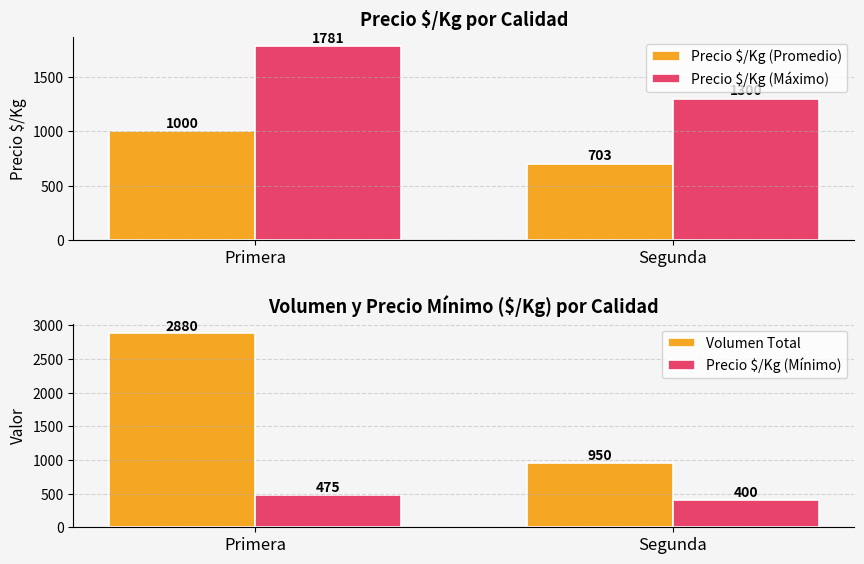

How many data points in Precio $/Kg (Promedio) are less than 1000?

1